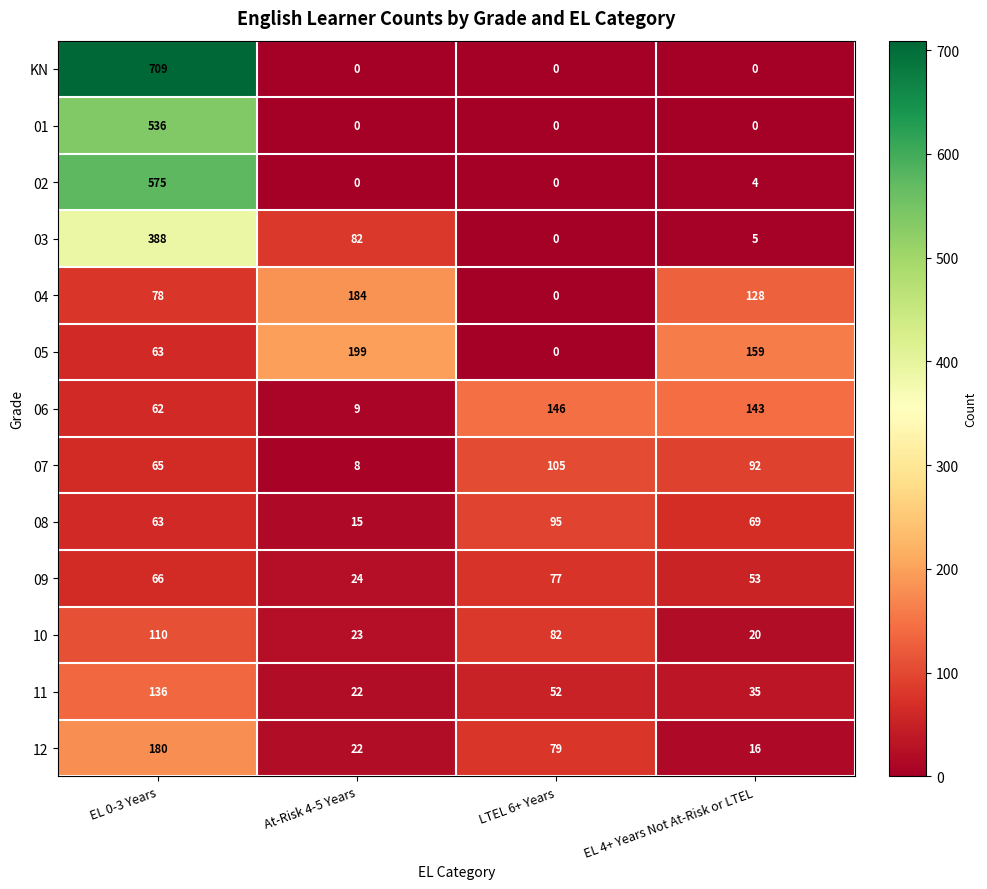

Rank the categories by 07 value from highest to lowest.

LTEL 6+ Years, EL 4+ Years Not At-Risk or LTEL, EL 0-3 Years, At-Risk 4-5 Years